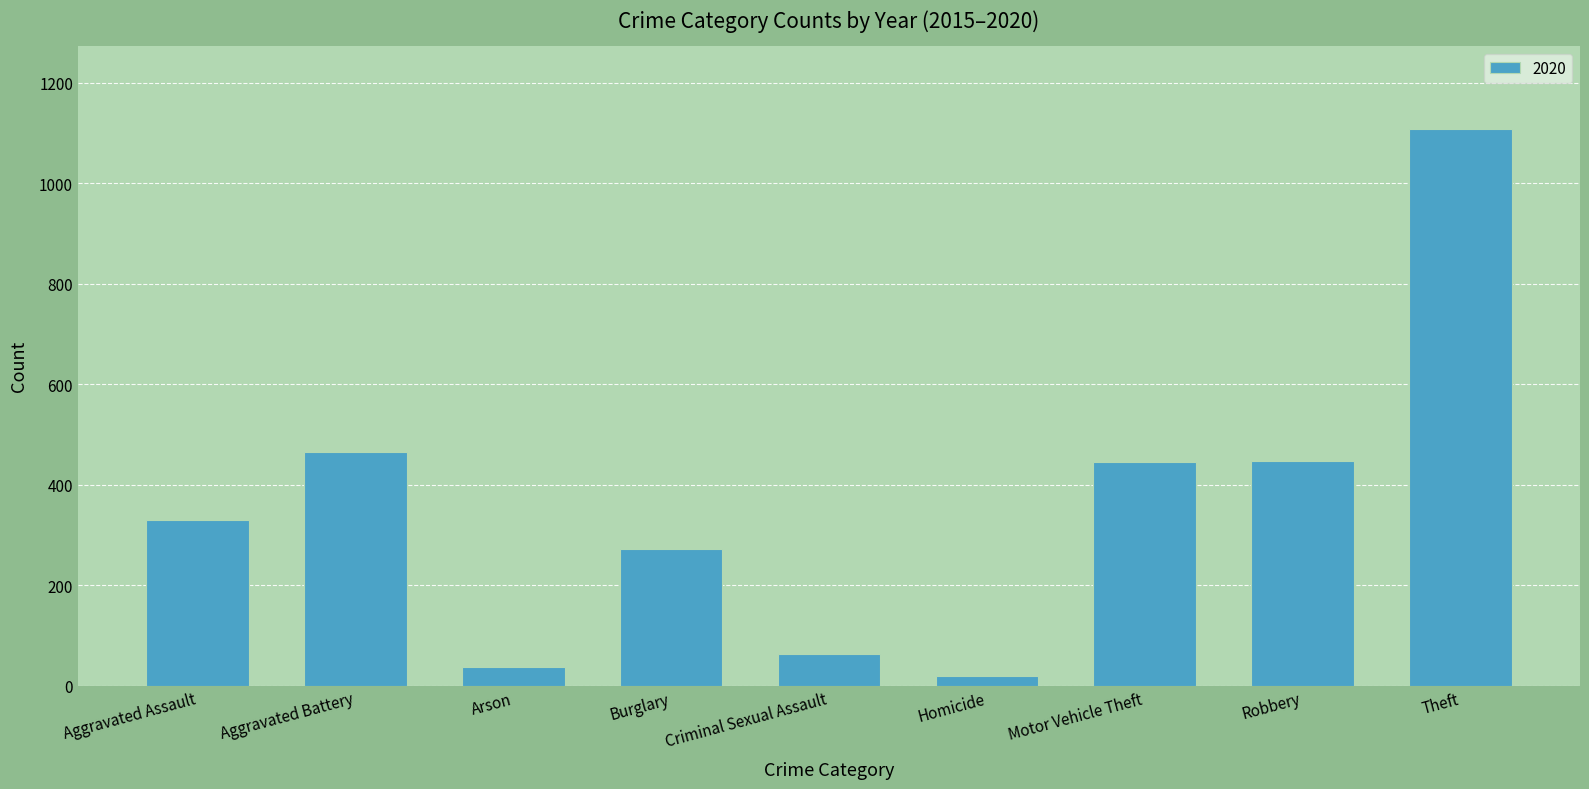

What is the greatest value displayed?

1107